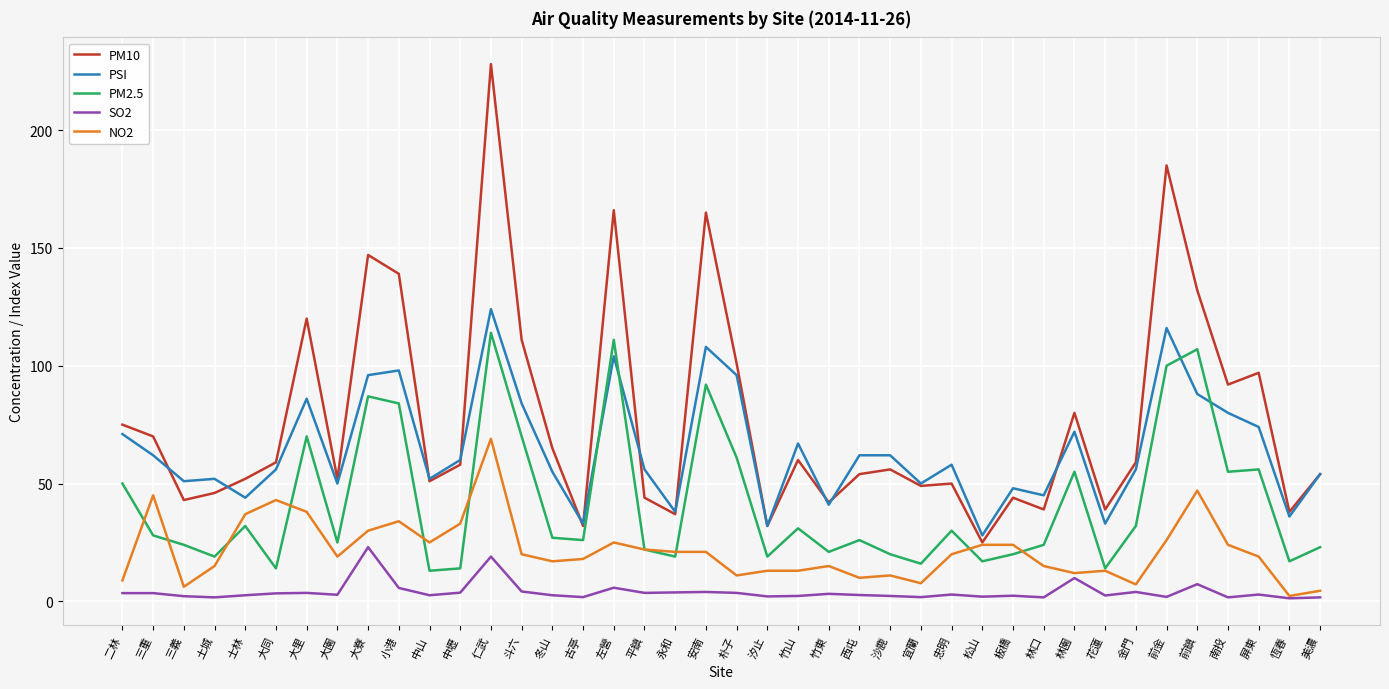

What is the average value of the NO2 series?

21.6